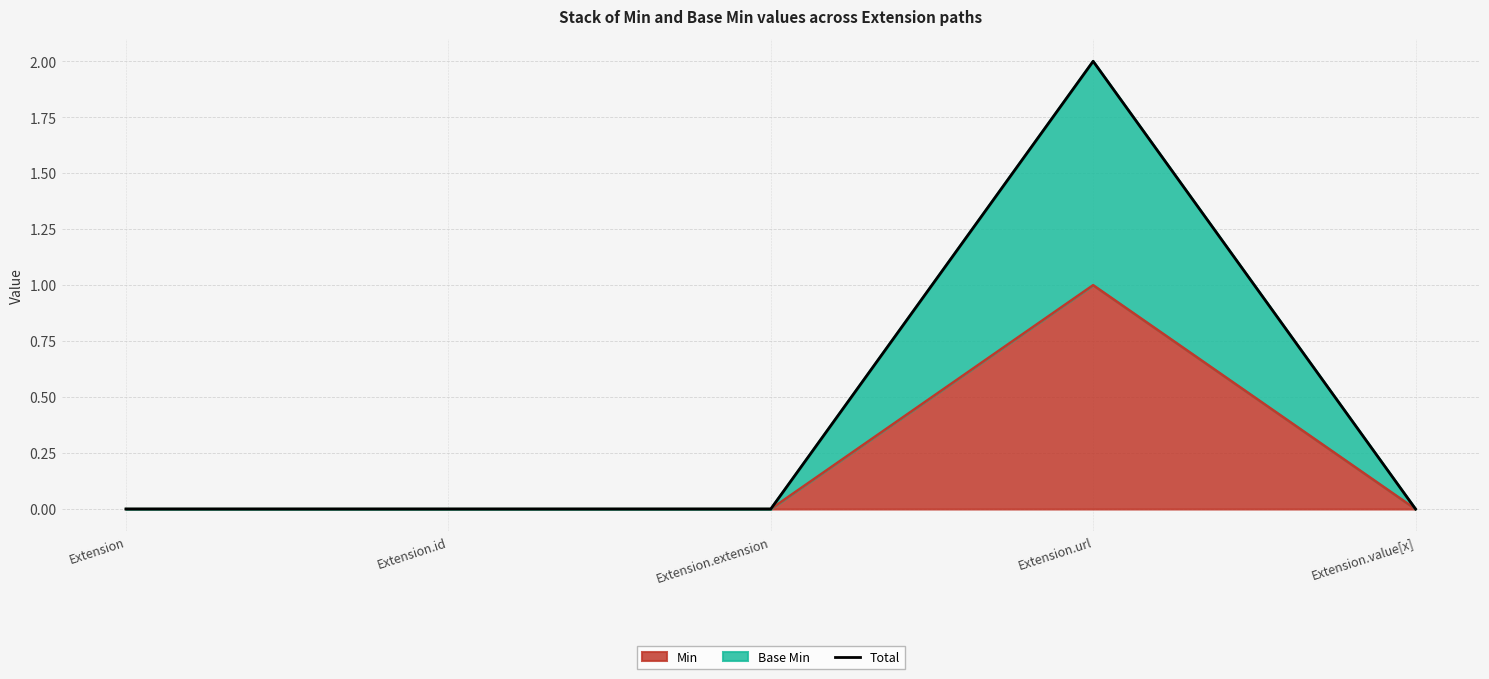

What is the sum of all values?

2